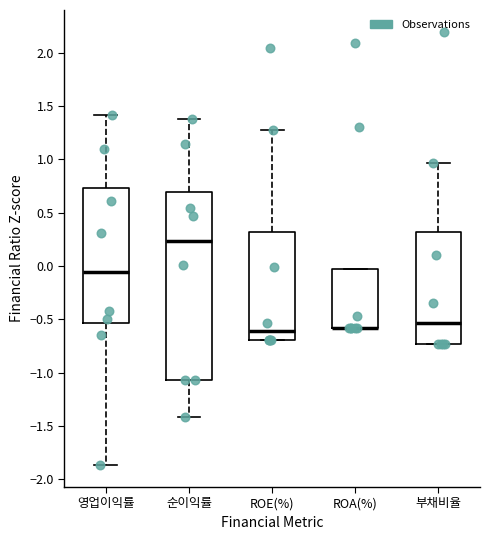

Where is the upper edge of the box for ROA(%) on the y-axis? The values are not printed on the chart, so give them approximately, as read against the axis.

0.00